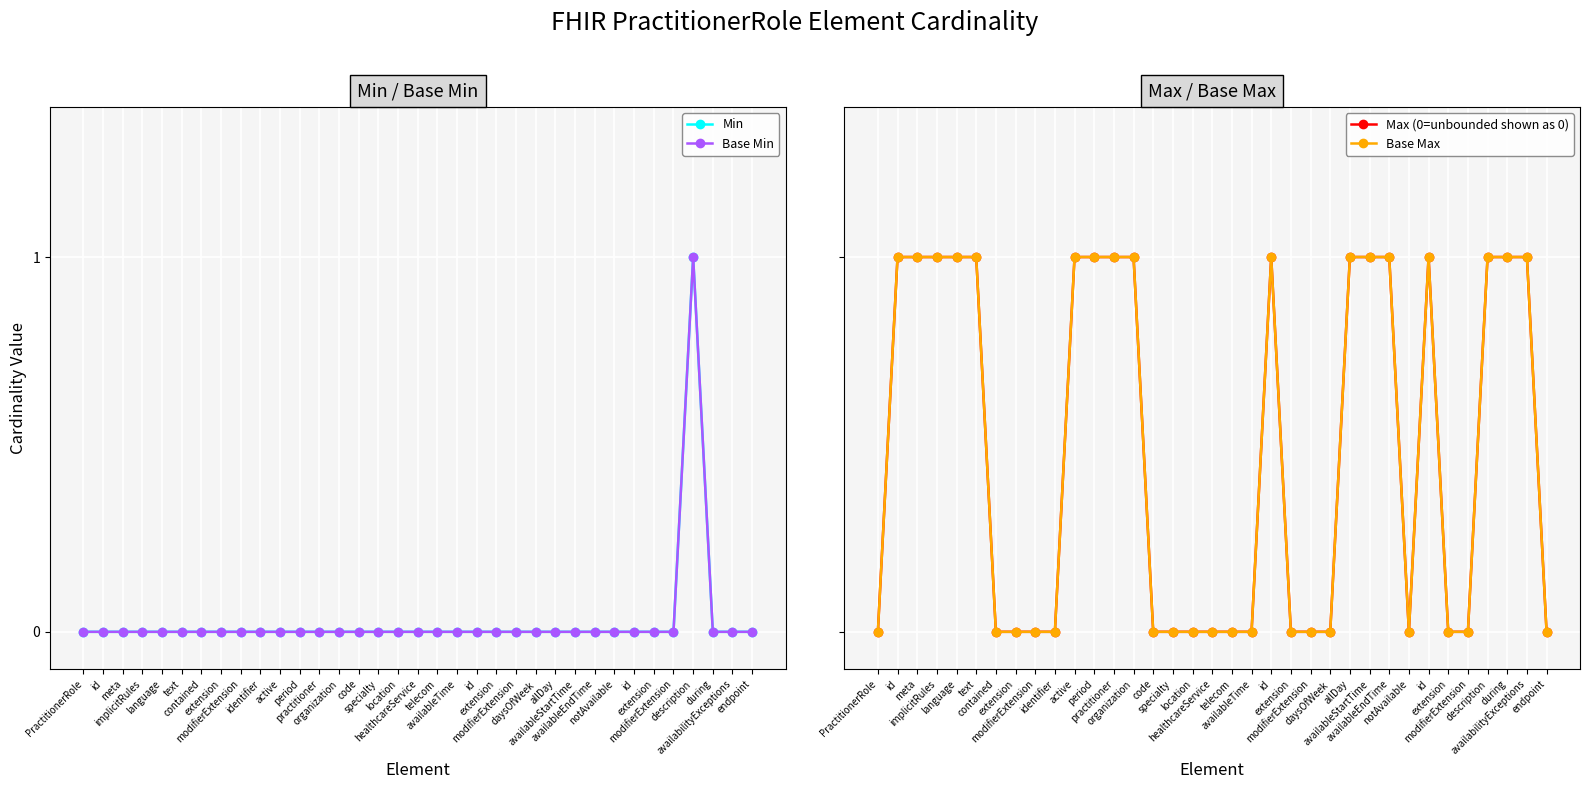

Between extension and id, which is larger?

extension